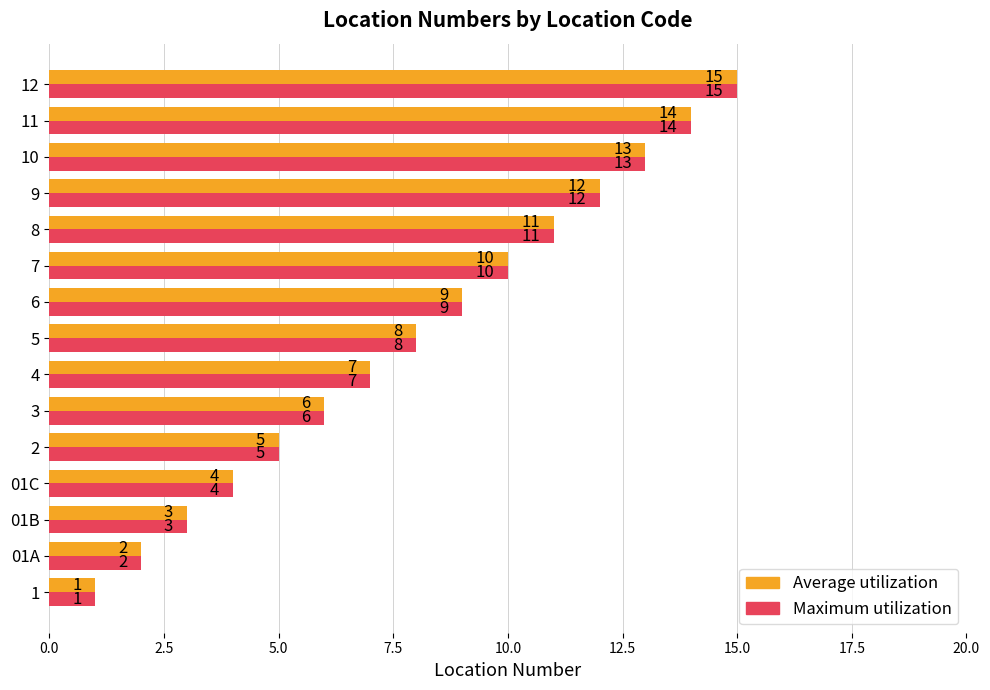

List the labels in order of Maximum utilization value, largest first.

12, 11, 10, 9, 8, 7, 6, 5, 4, 3, 2, 01C, 01B, 01A, 1